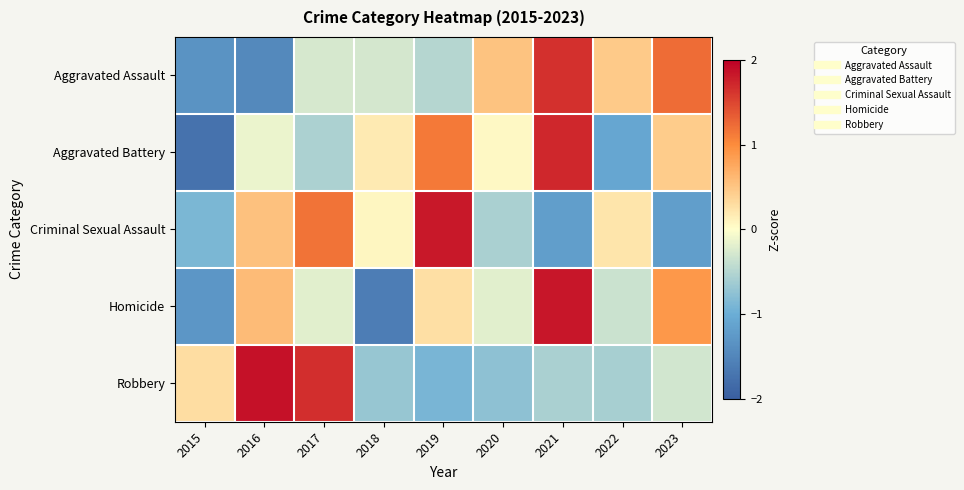

Reading left to right, what are all the values shown in this chart?

Aggravated Assault: 2015=-1.3	2016=-1.5	2017=-0.3	2018=-0.3	2019=-0.5	2020=0.5	2021=1.6	2022=0.5	2023=1.2
Aggravated Battery: 2015=-1.7	2016=-0.1	2017=-0.6	2018=0.2	2019=1.1	2020=0.1	2021=1.7	2022=-1.1	2023=0.4
Criminal Sexual Assault: 2015=-0.9	2016=0.5	2017=1.2	2018=0.1	2019=1.8	2020=-0.6	2021=-1.2	2022=0.2	2023=-1.2
Homicide: 2015=-1.3	2016=0.6	2017=-0.2	2018=-1.6	2019=0.3	2020=-0.2	2021=1.8	2022=-0.3	2023=0.9
Robbery: 2015=0.3	2016=1.9	2017=1.7	2018=-0.7	2019=-0.9	2020=-0.8	2021=-0.6	2022=-0.6	2023=-0.3